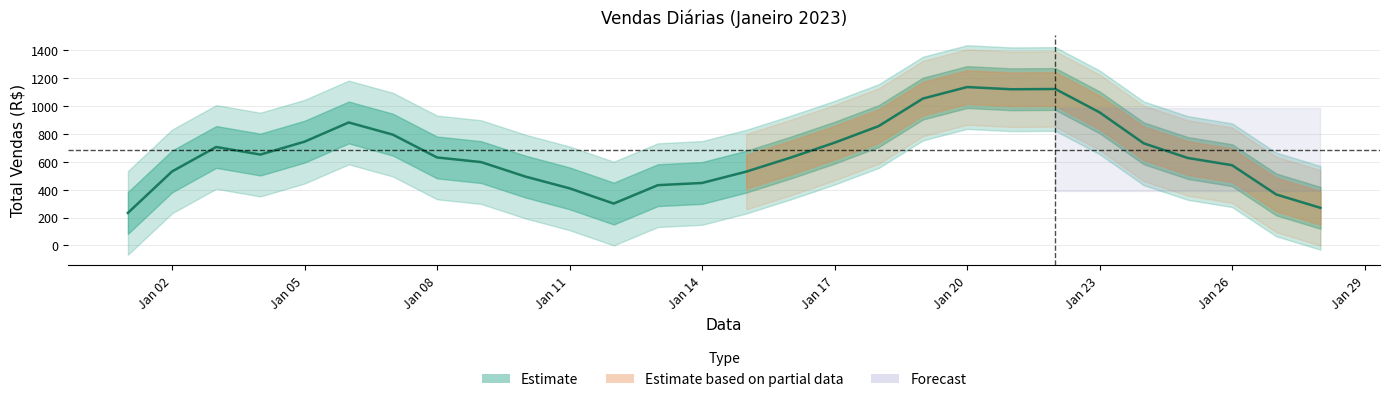

True or false: the data shows 597.4 at Jan 26.

True